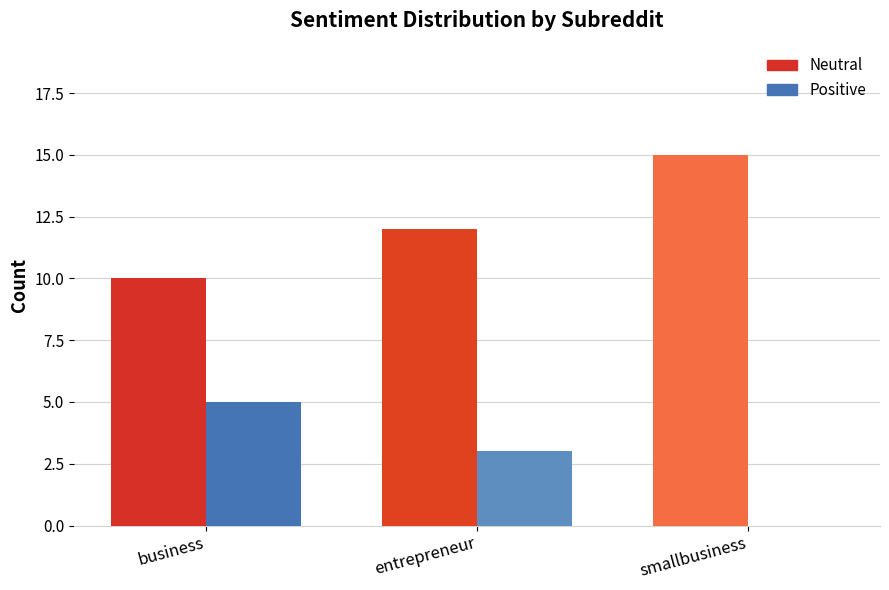

Reading left to right, what are all the values shown in this chart?

Neutral: business=10	entrepreneur=12	smallbusiness=15
Positive: business=5	entrepreneur=3	smallbusiness=0